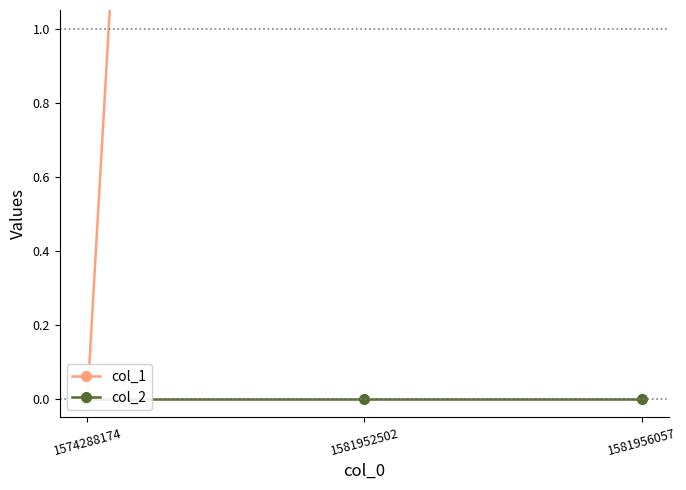

What is the maximum value for col_1?

14